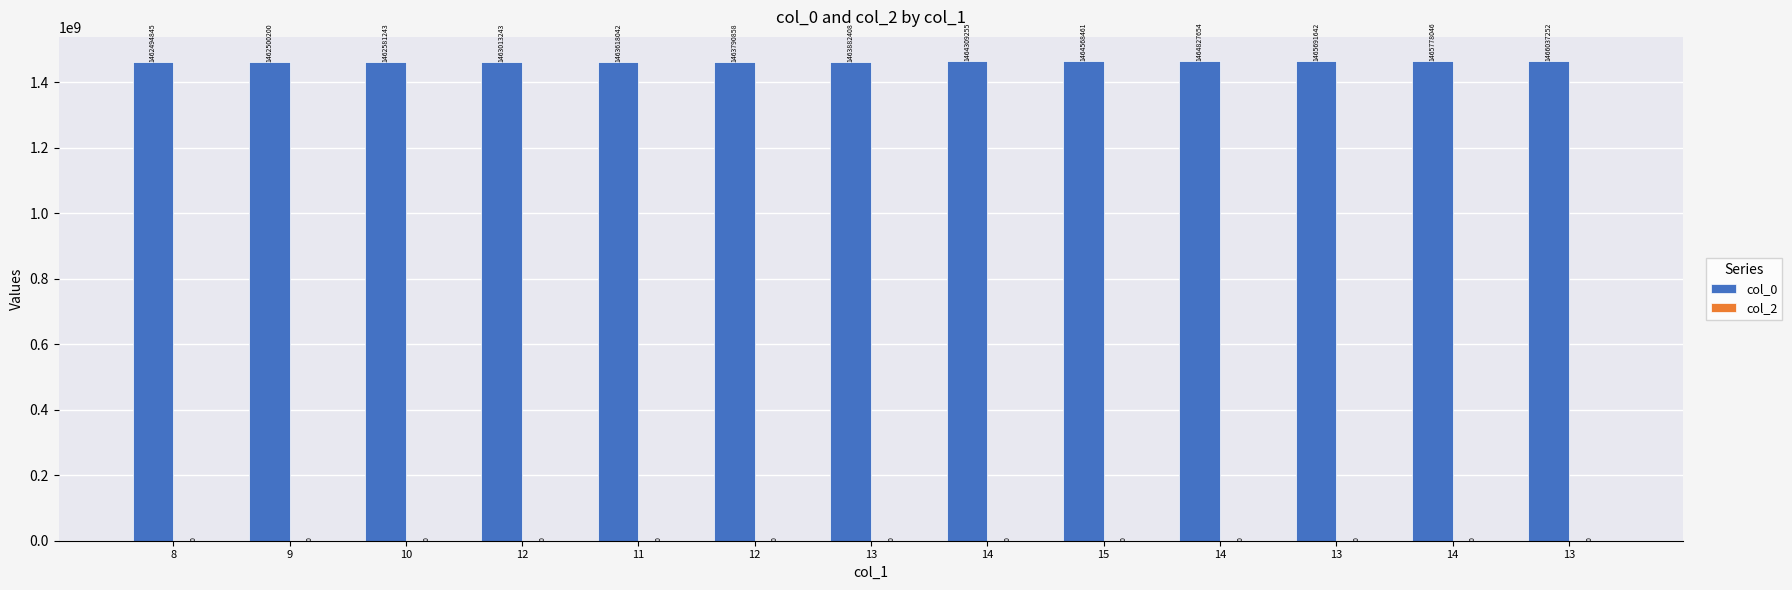

How many data points does each series have?

13